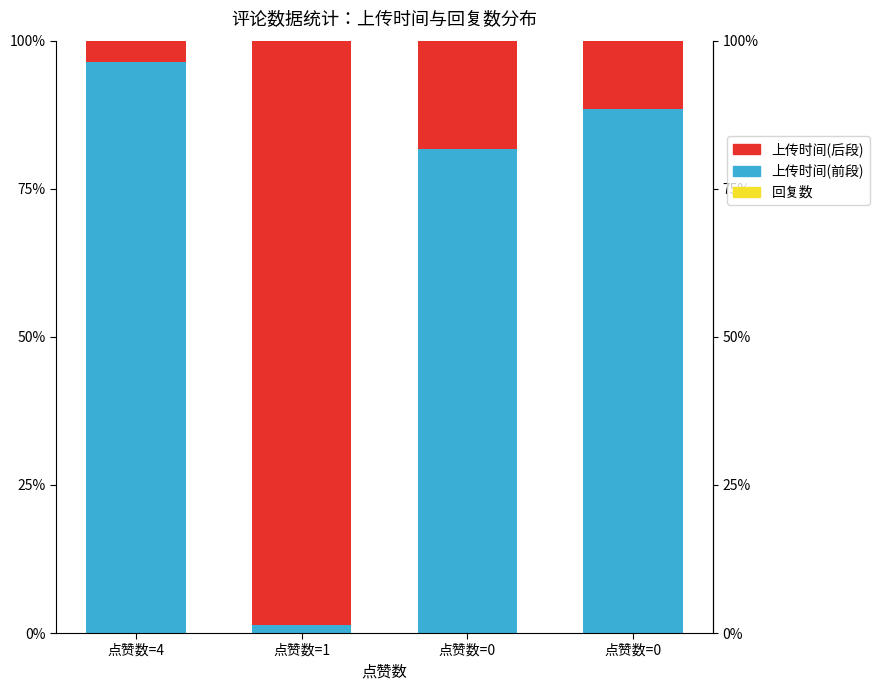

What is the sum of the 上传时间(前段) values at 点赞数=0 and 点赞数=4?

178.1